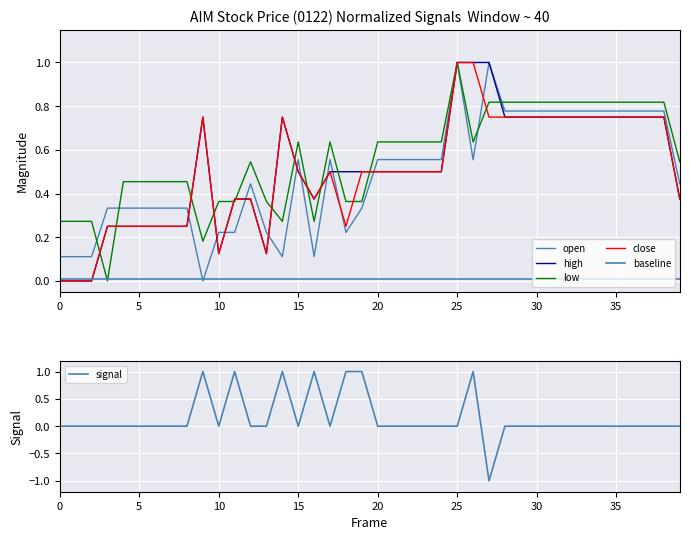

What is the label of the 27th point from the left?

26